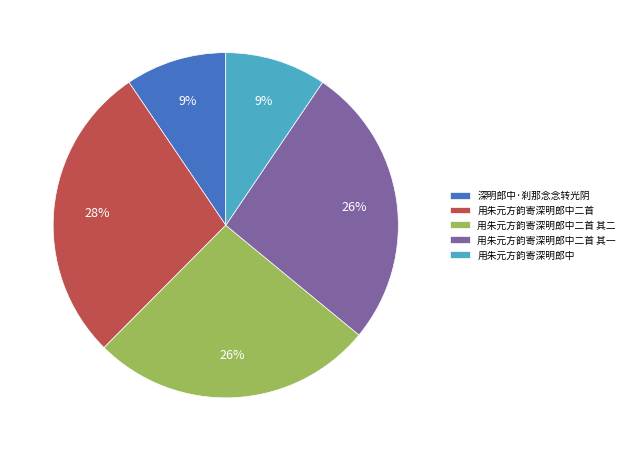

Is the sum of 深明郎中·刹那念念转光阴 and 用朱元方韵寄深明郎中 greater than half?

No